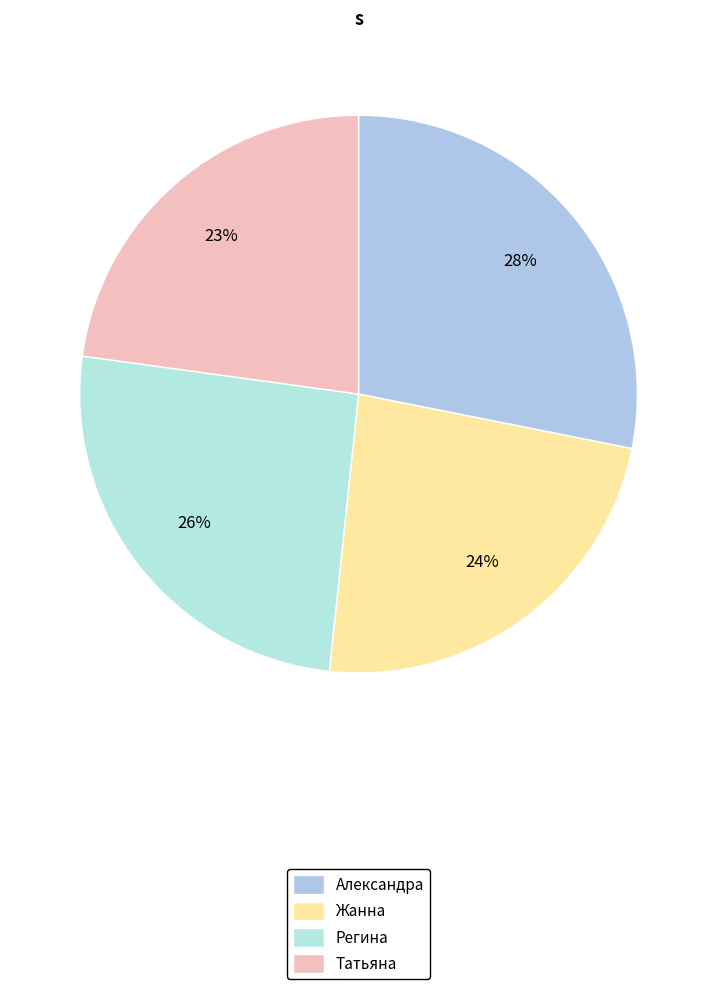

True or false: Регина accounts for 26% of the total.

True